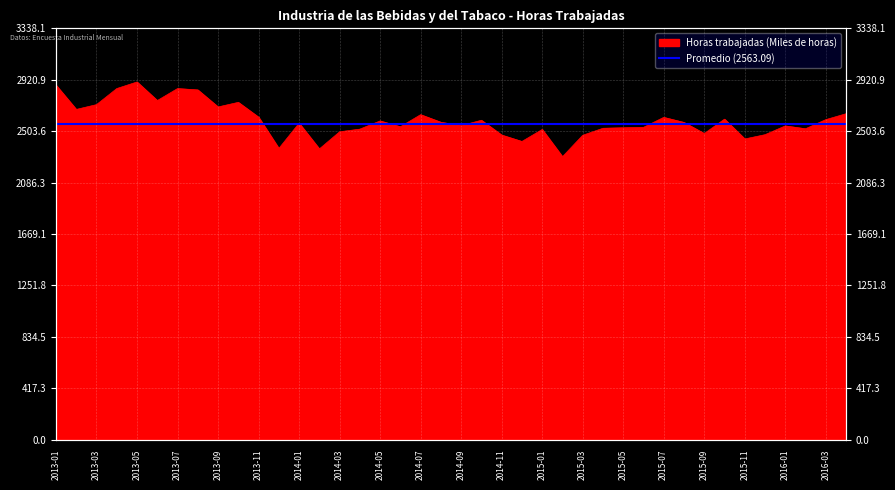

How many data points are less than 2574?

20